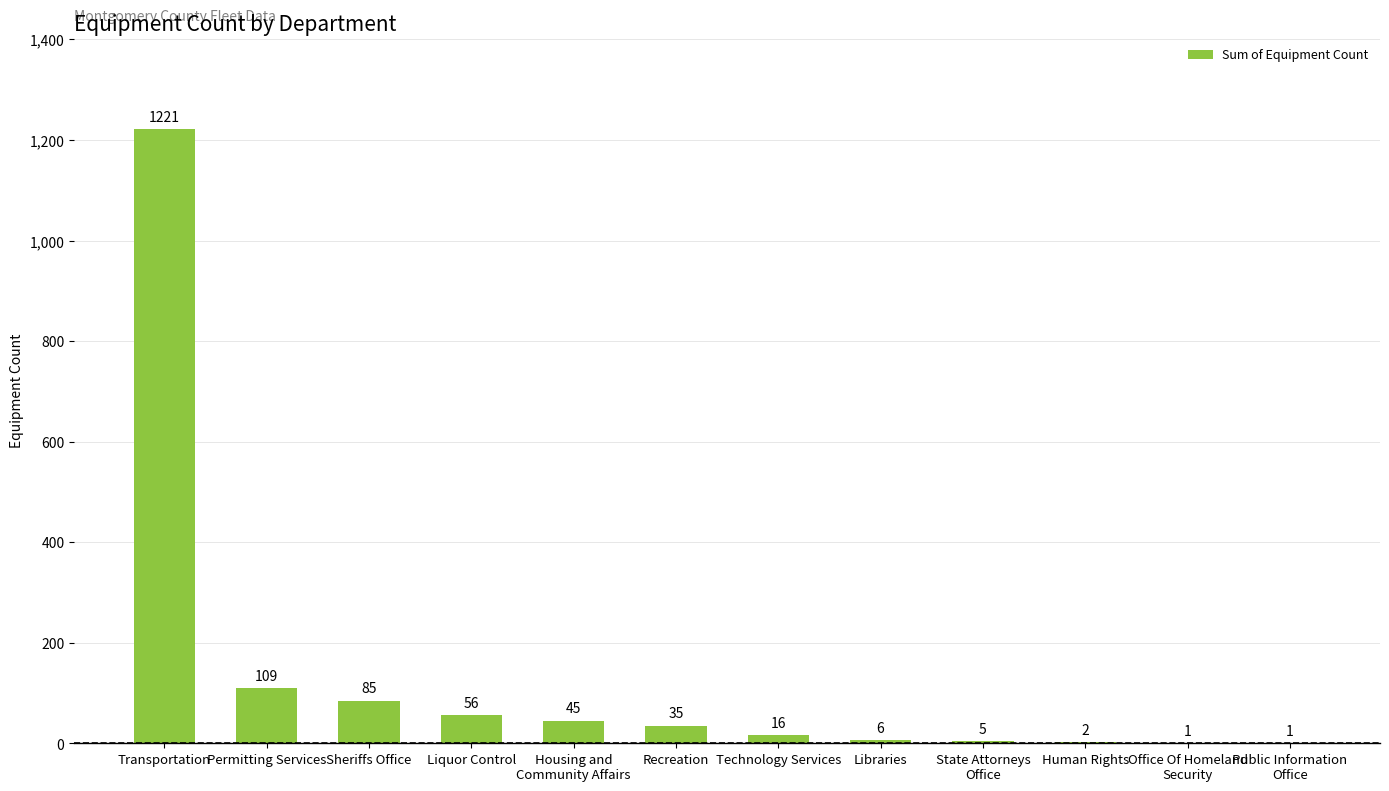

Which category has the highest value across all series?

Transportation